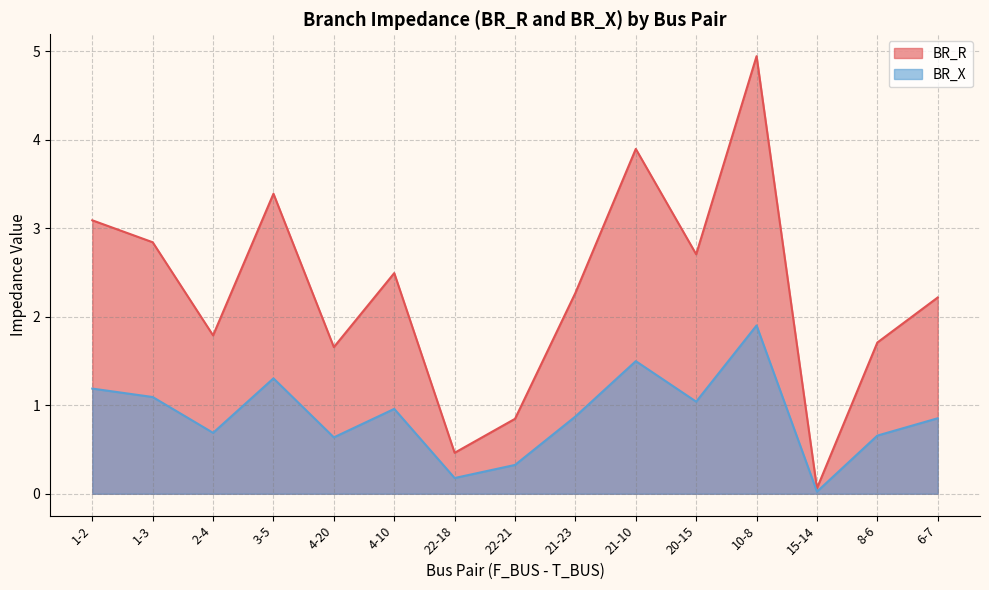

List the series in order of their overall mean, lowest first.

BR_X, BR_R